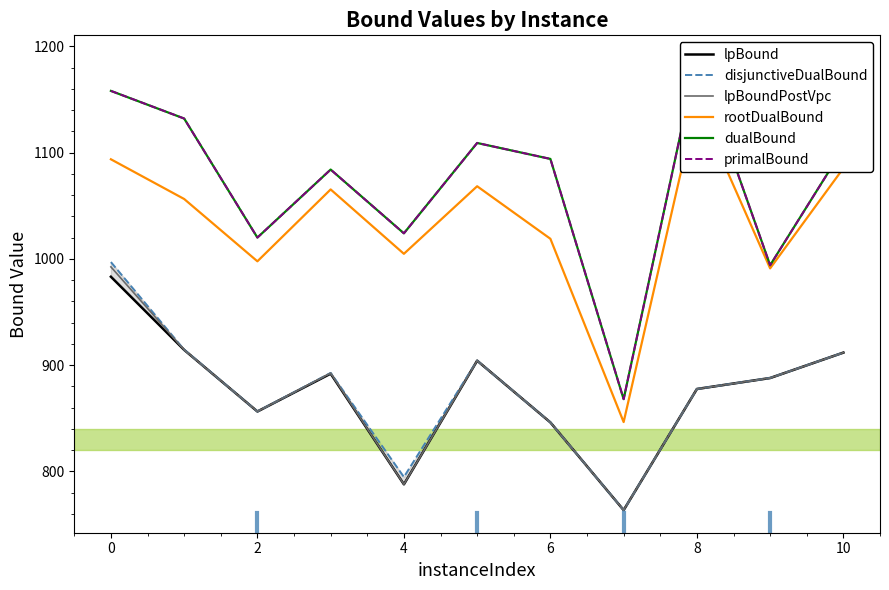

What is the average value of the disjunctiveDualBound series?

877.0